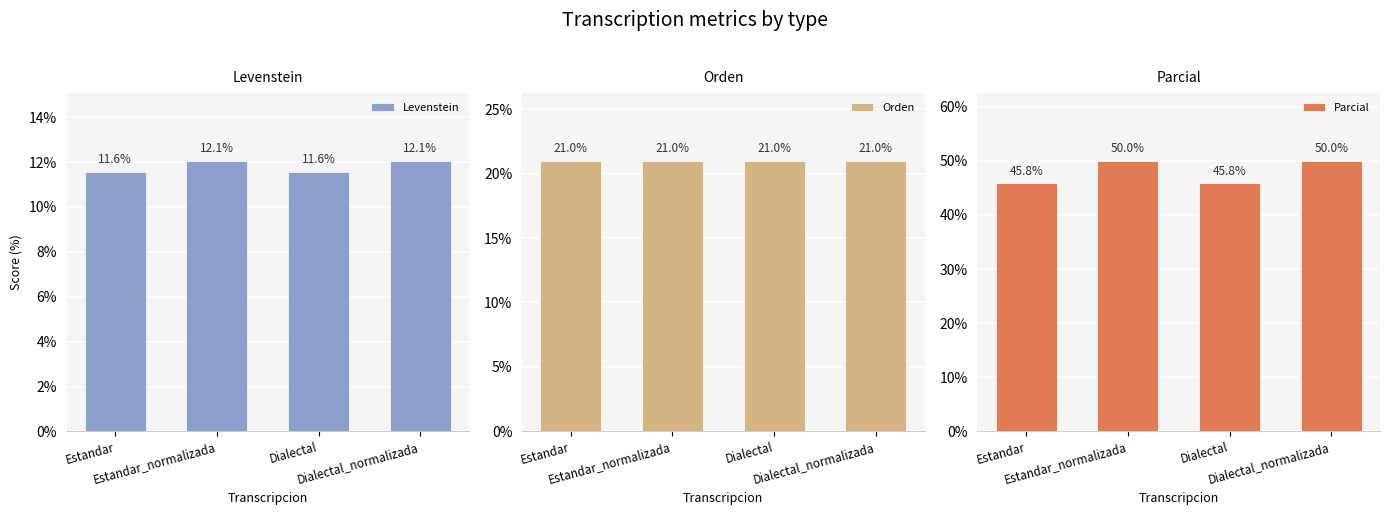

Is it true that Parcial equals 50.0 at Dialectal_normalizada?

True